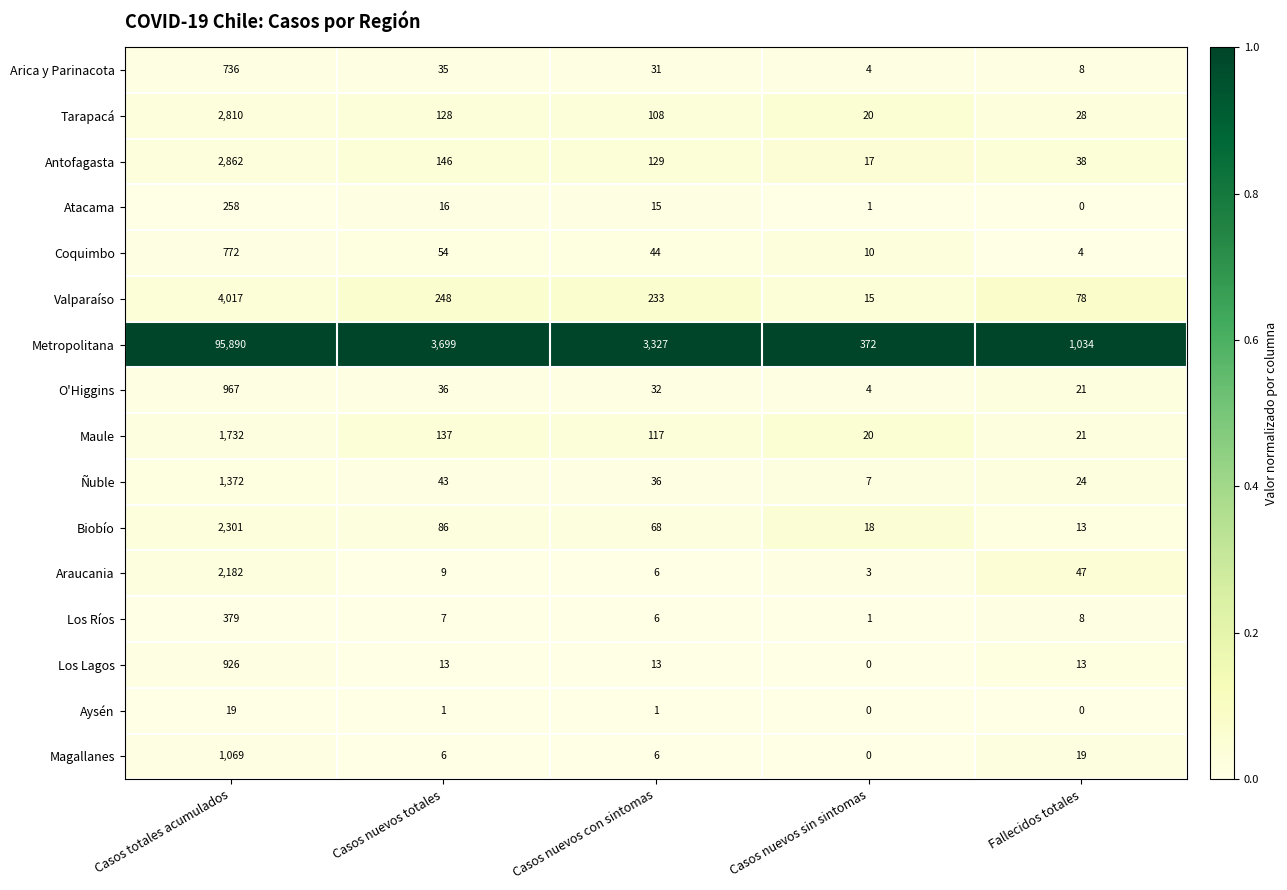

At which label does Ñuble first exceed 36?

Casos totales acumulados